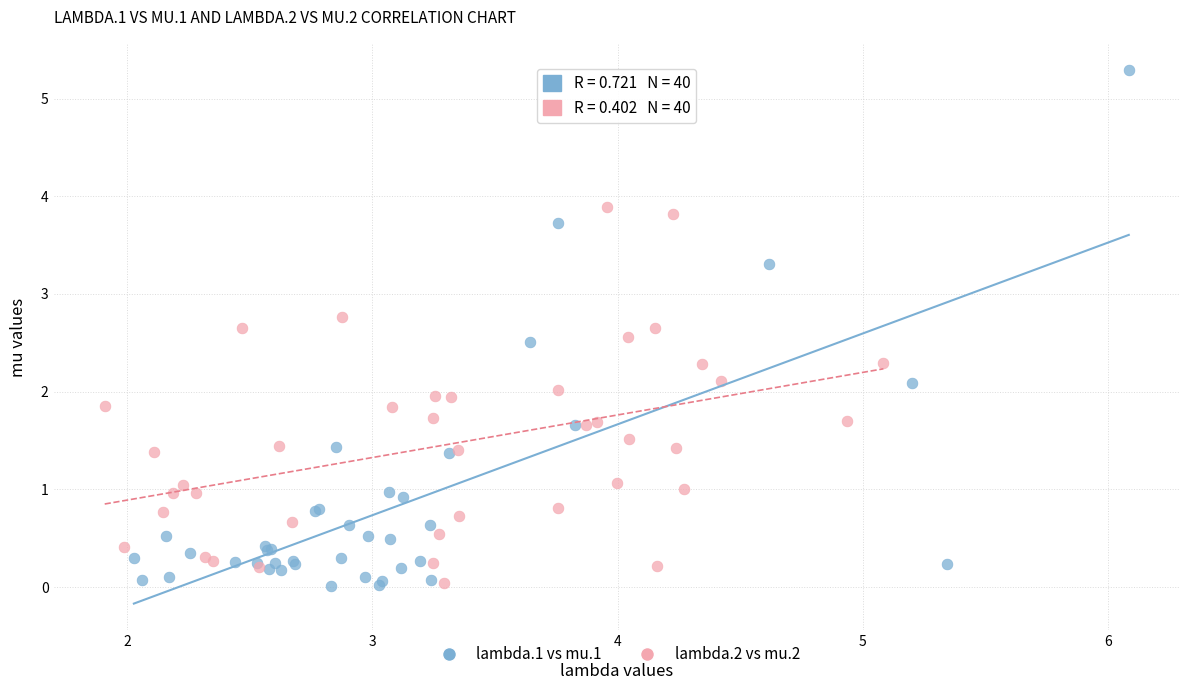

Which series has the largest Y range (max minus min)?

lambda.1 vs mu.1